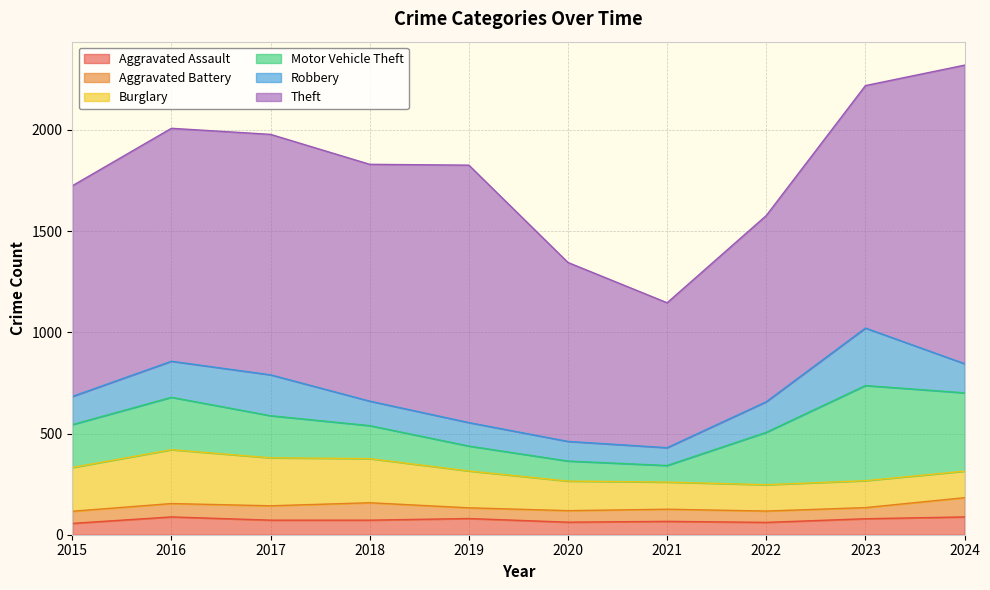

Where is Motor Vehicle Theft nearest to the value 276?

2016